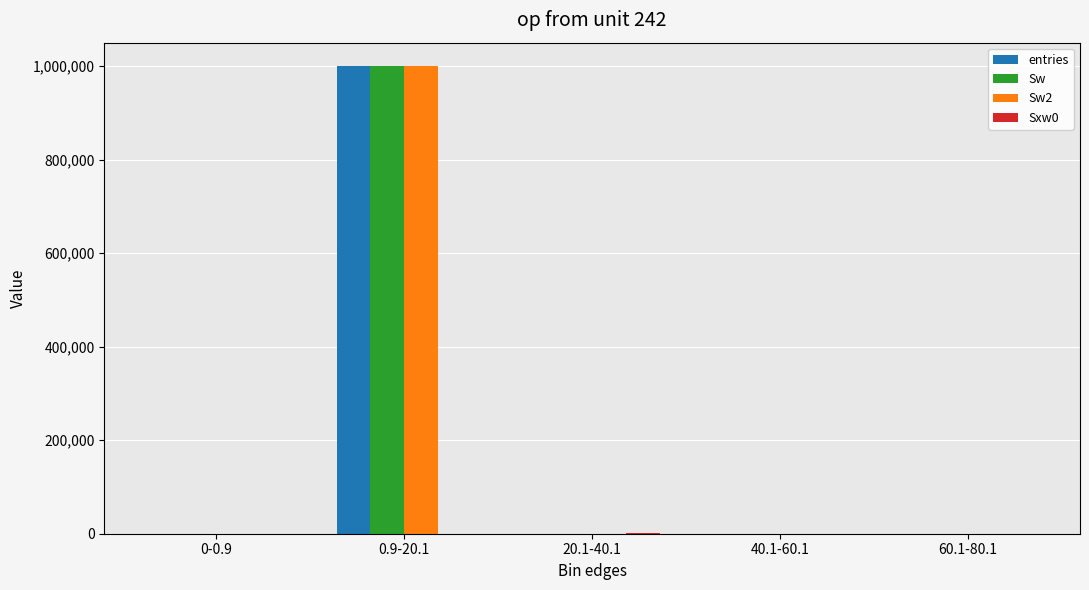

What is the sum of all entries values?

1000000